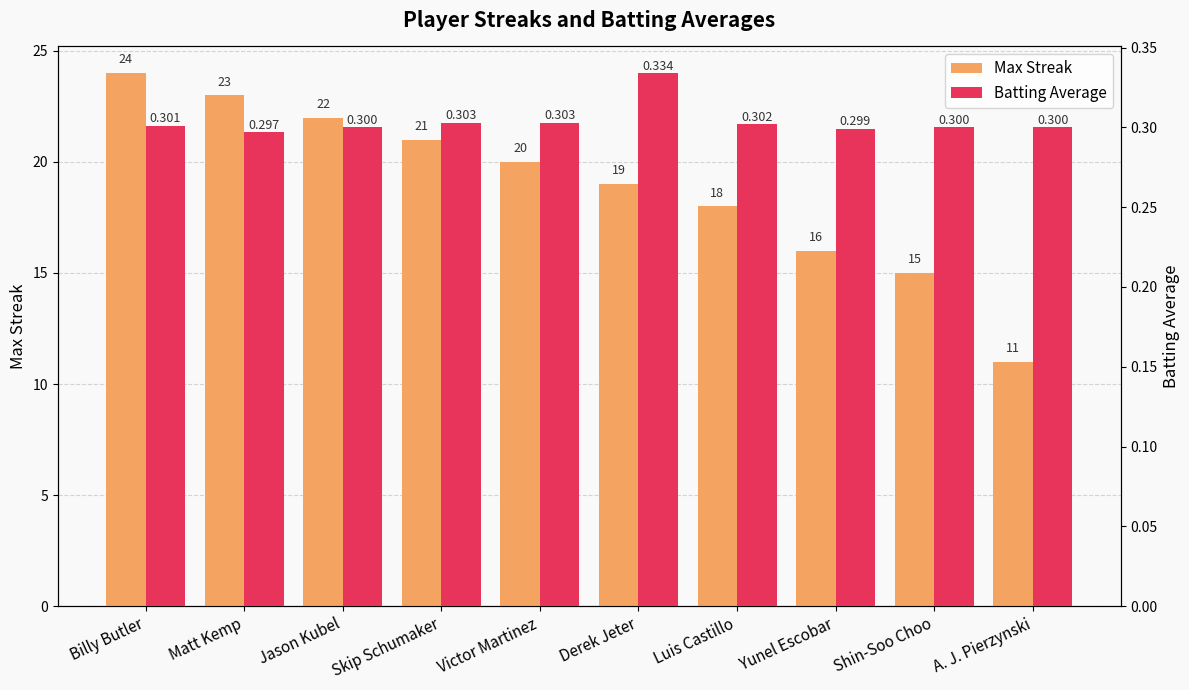

List the series in order of their peak value, lowest first.

Batting Average, Max Streak